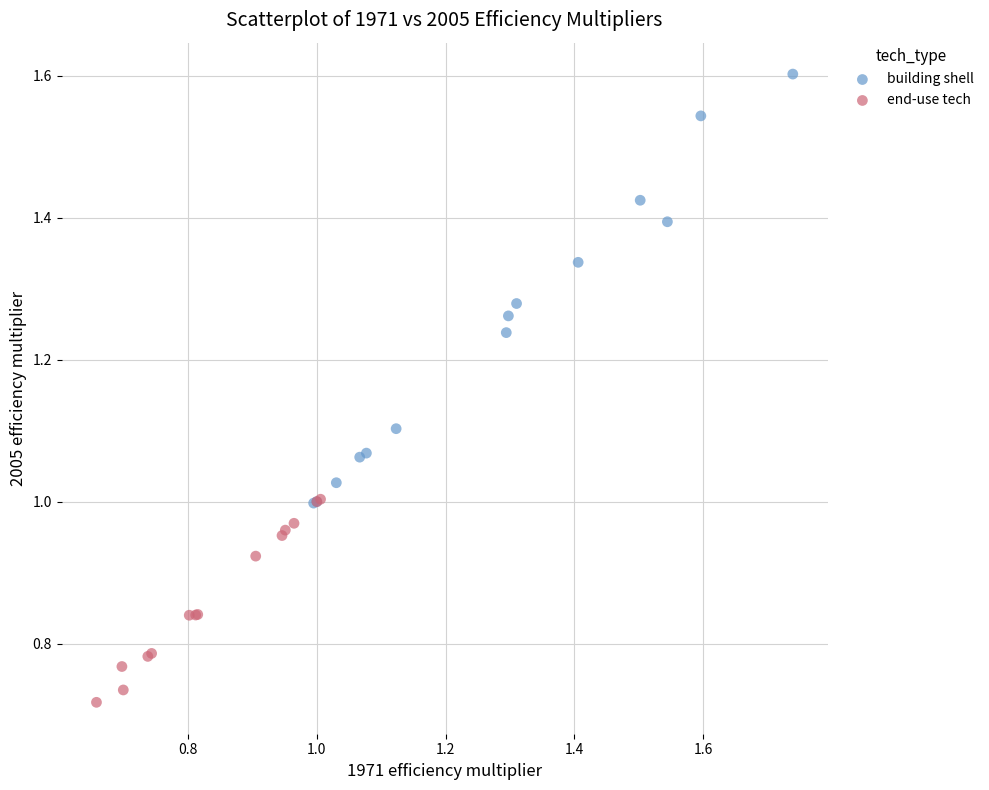

Which series has the largest Y range (max minus min)?

building shell